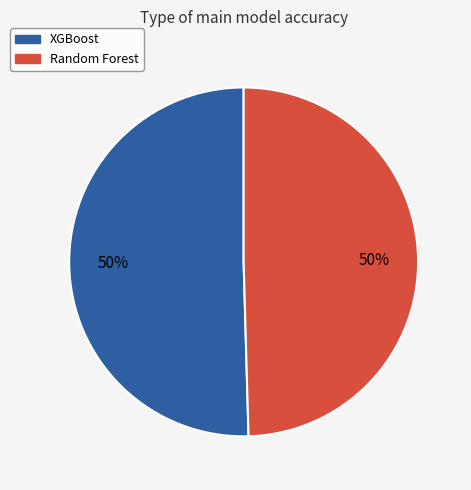

Combined, do XGBoost and Random Forest account for over 50%?

Yes